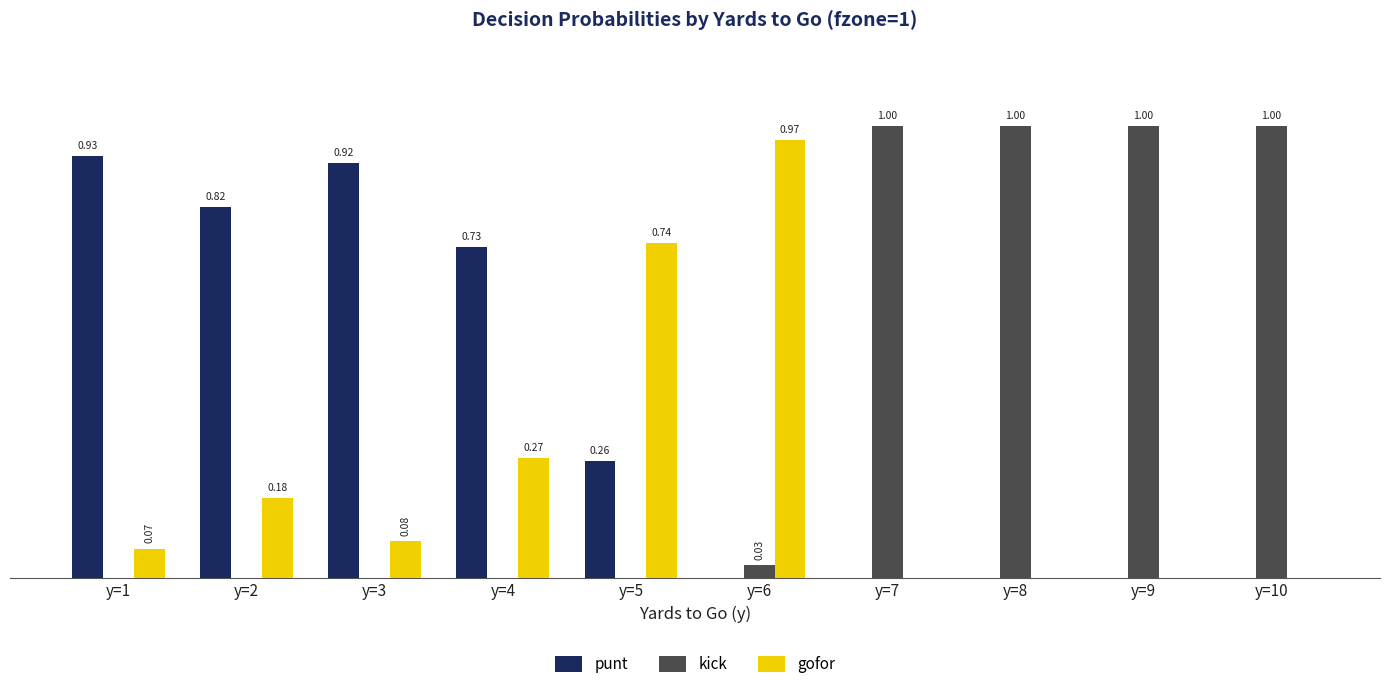

Which series has the largest total across all categories?

kick